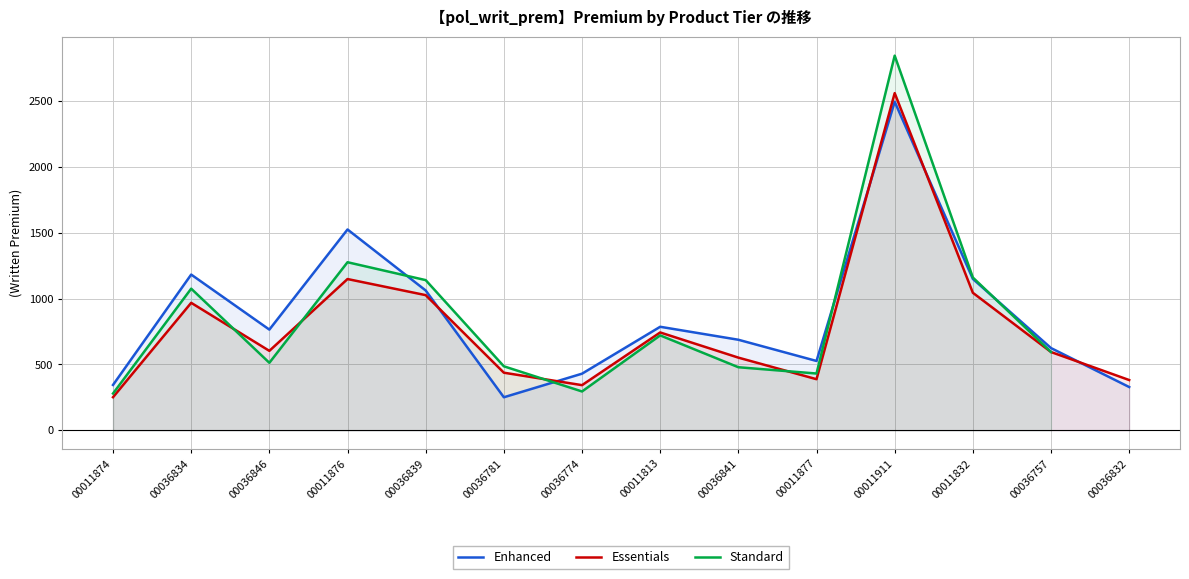

How many intersections are there between Enhanced and Standard?

4